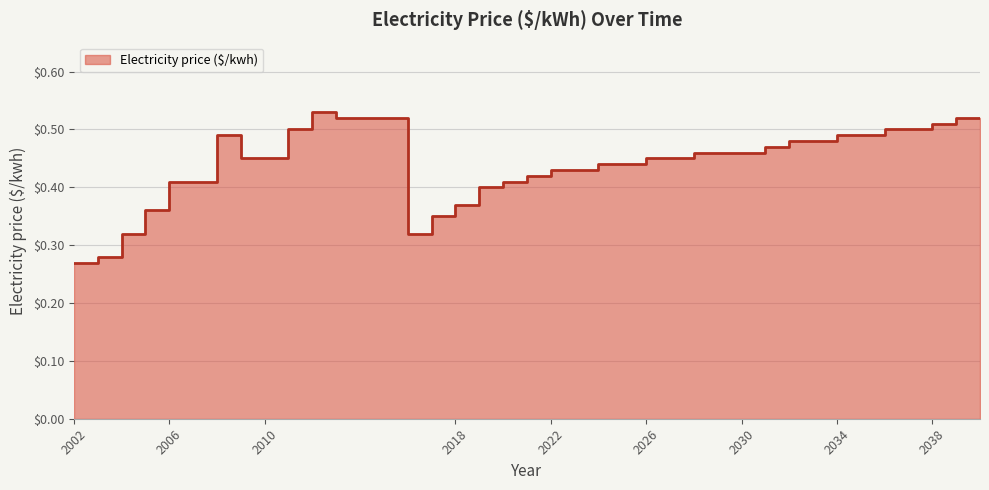

The value at 2025 is 0.1. True or false?

False